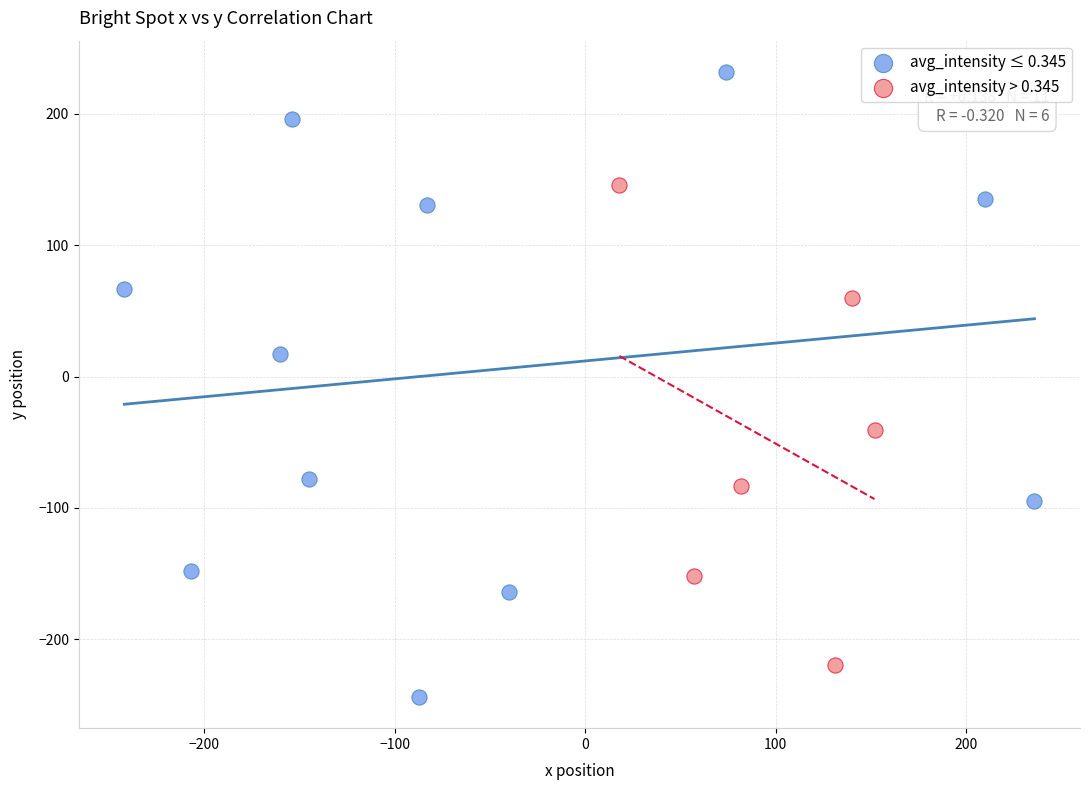

Which series reaches the minimum Y coordinate?

avg_intensity ≤ 0.345